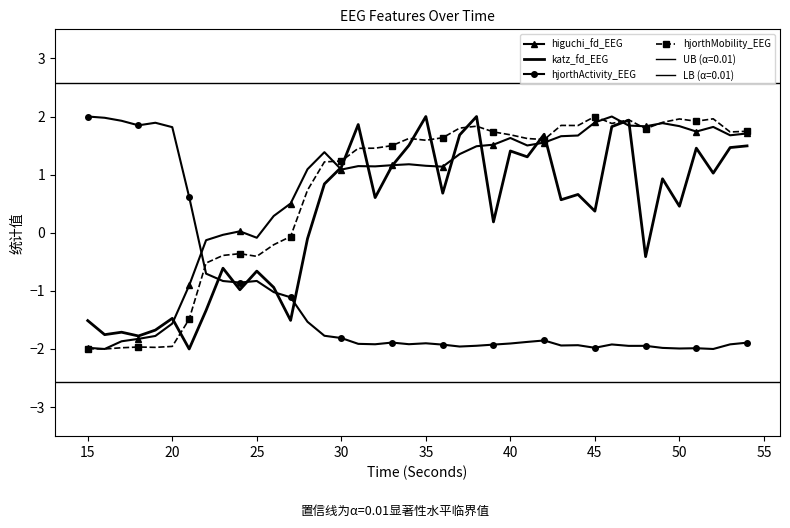

What is the difference between the highest and lowest values at 15?

4.0